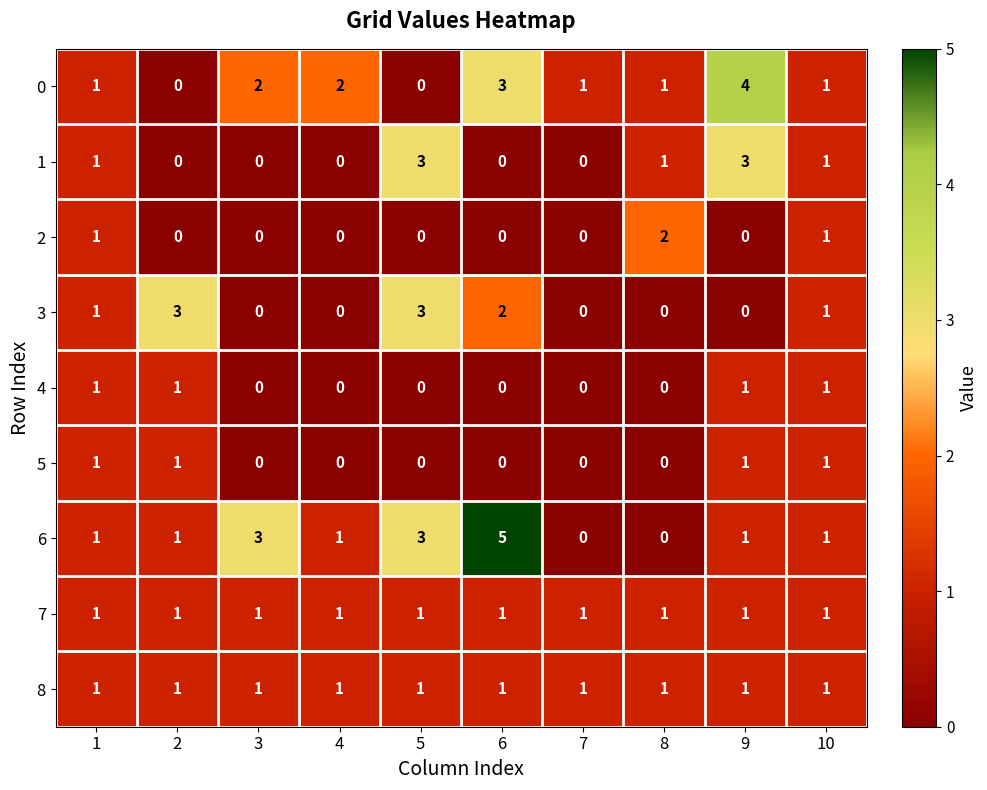

At which category does the chart reach its peak across all series?

6